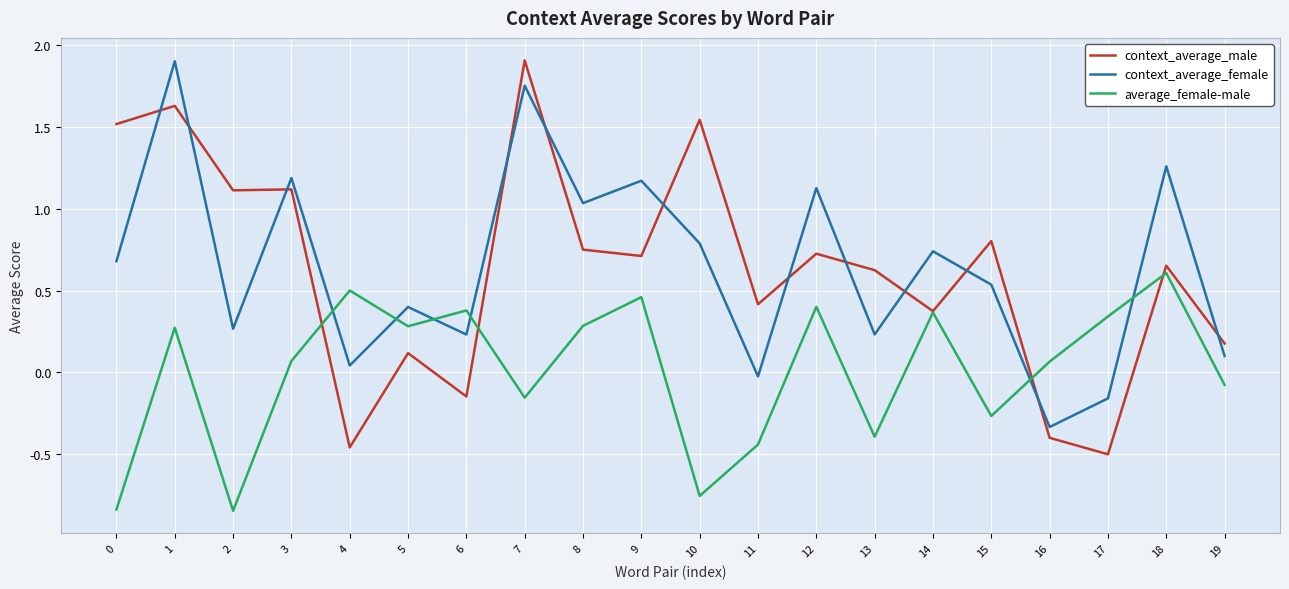

How many positive values does the context_average_female series have?

17